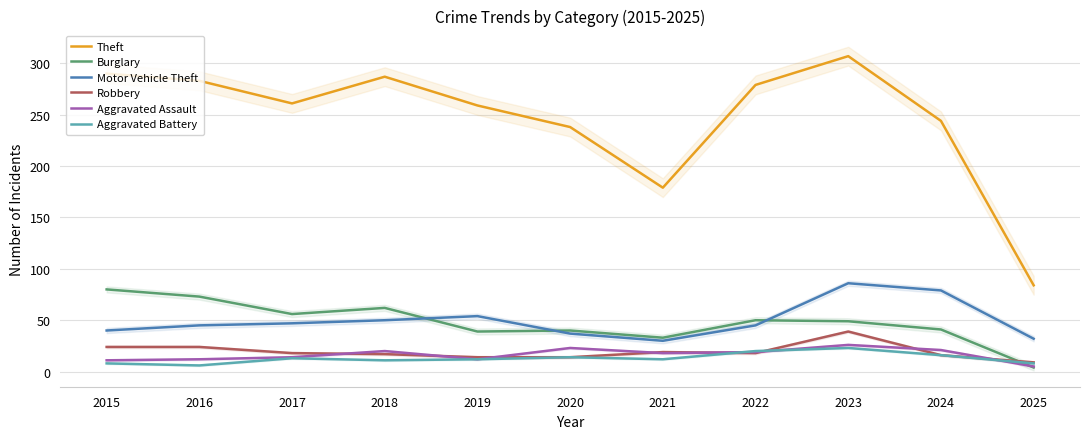

What is the value of the Theft point at the 4th from the left?

287